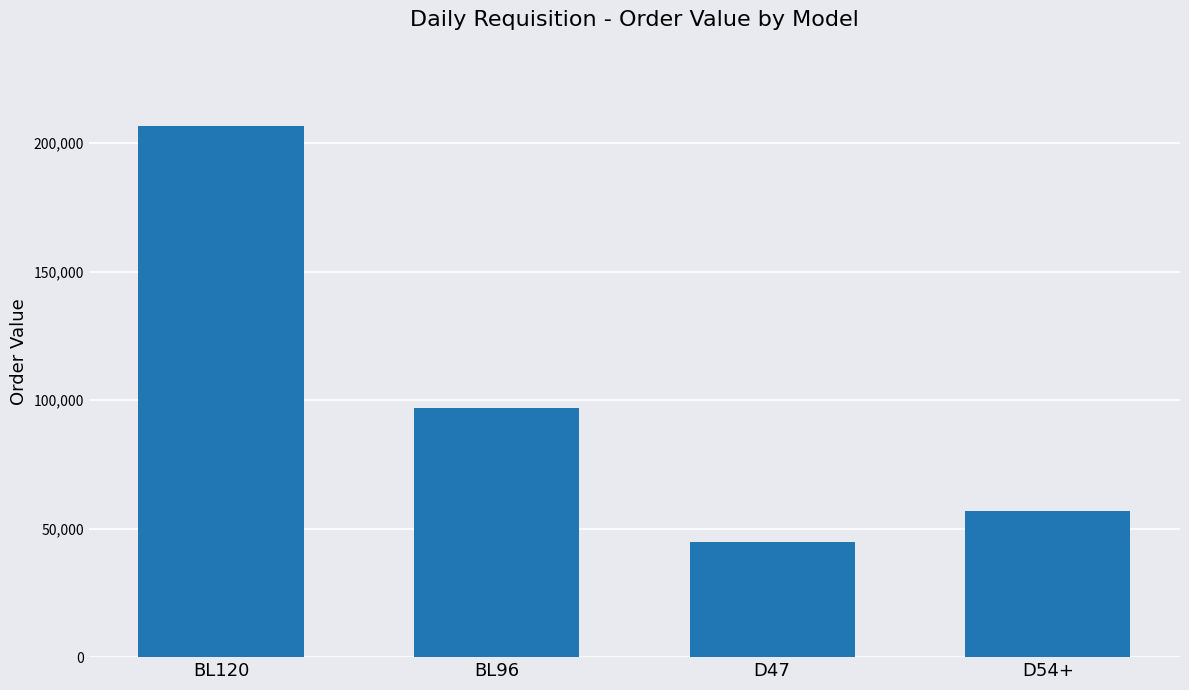

List the labels in order of value, largest first.

BL120, BL96, D54+, D47